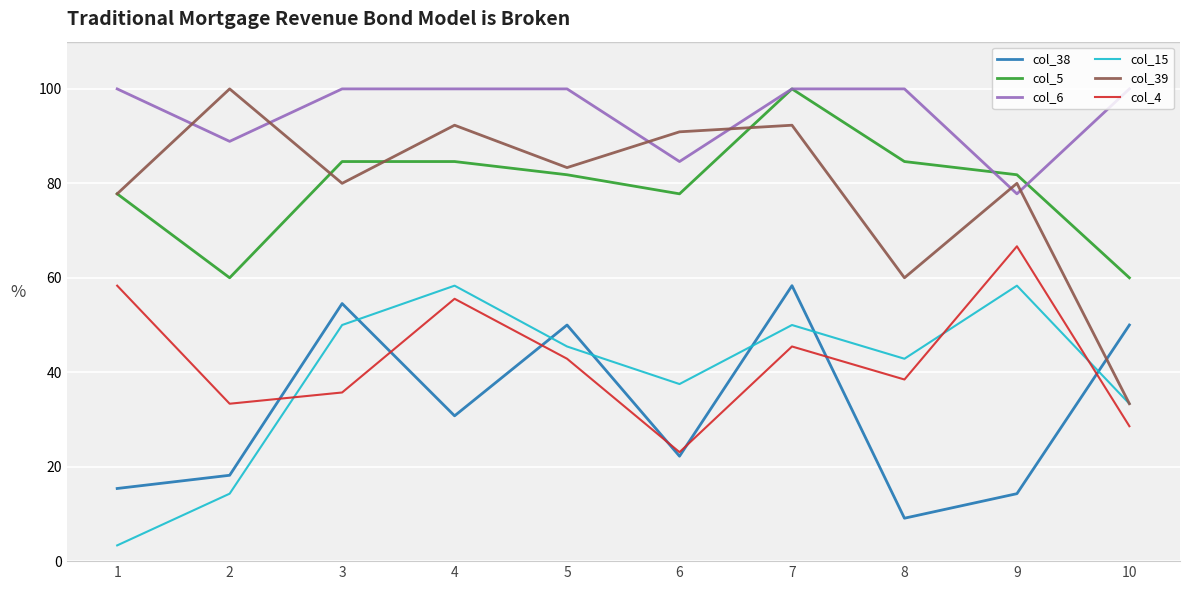

True or false: col_38 and col_15 intersect in this chart.

True